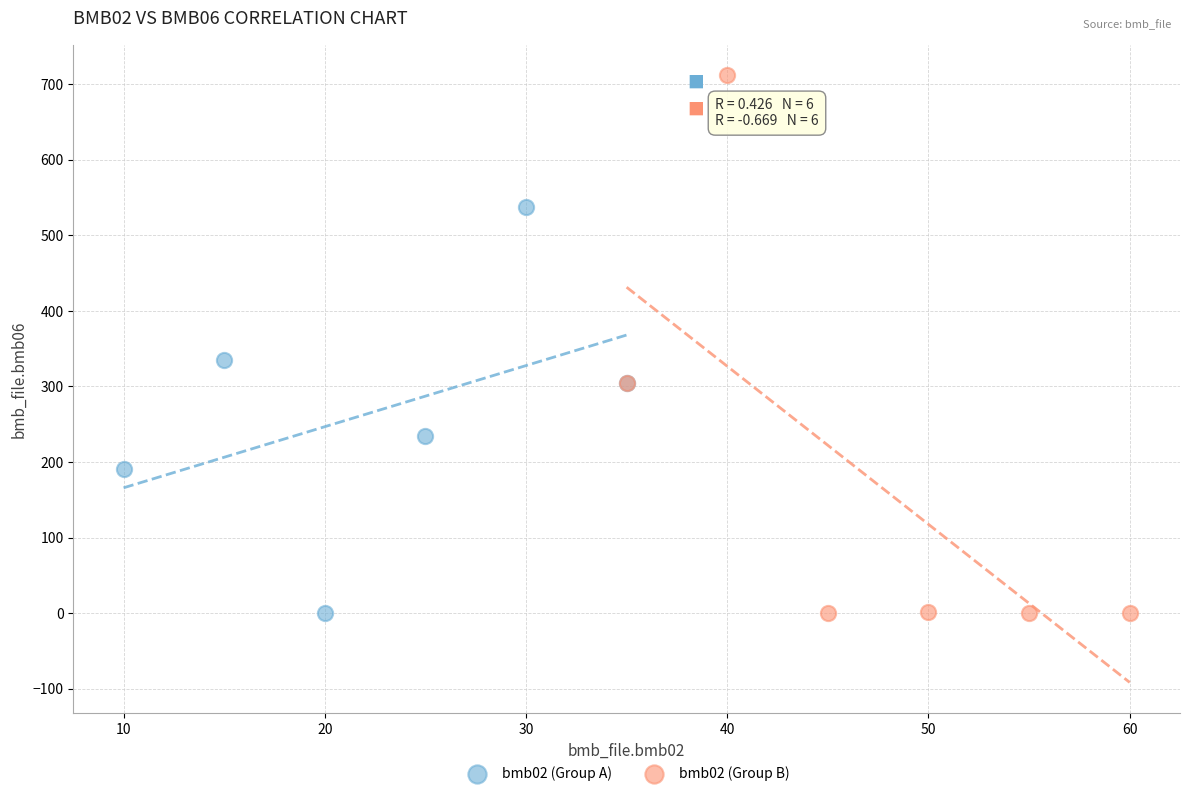

Which series reaches the maximum Y coordinate?

bmb02 (Group B)